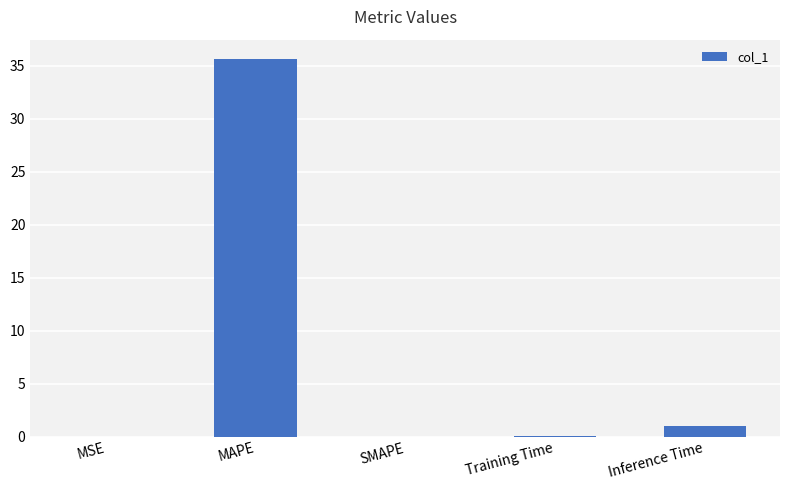

The value at SMAPE is 0.0. True or false?

True